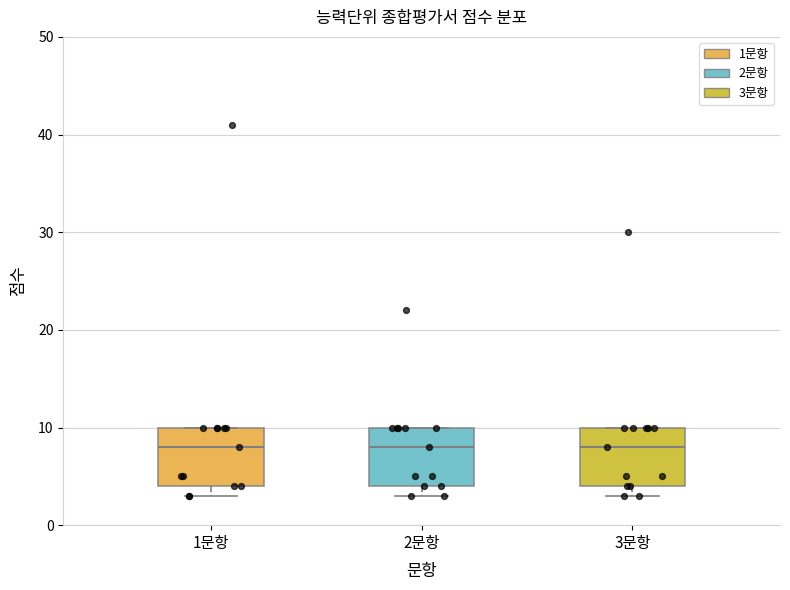

Where is the upper edge of the box for 2문항 on the y-axis? The values are not printed on the chart, so give them approximately, as read against the axis.

10